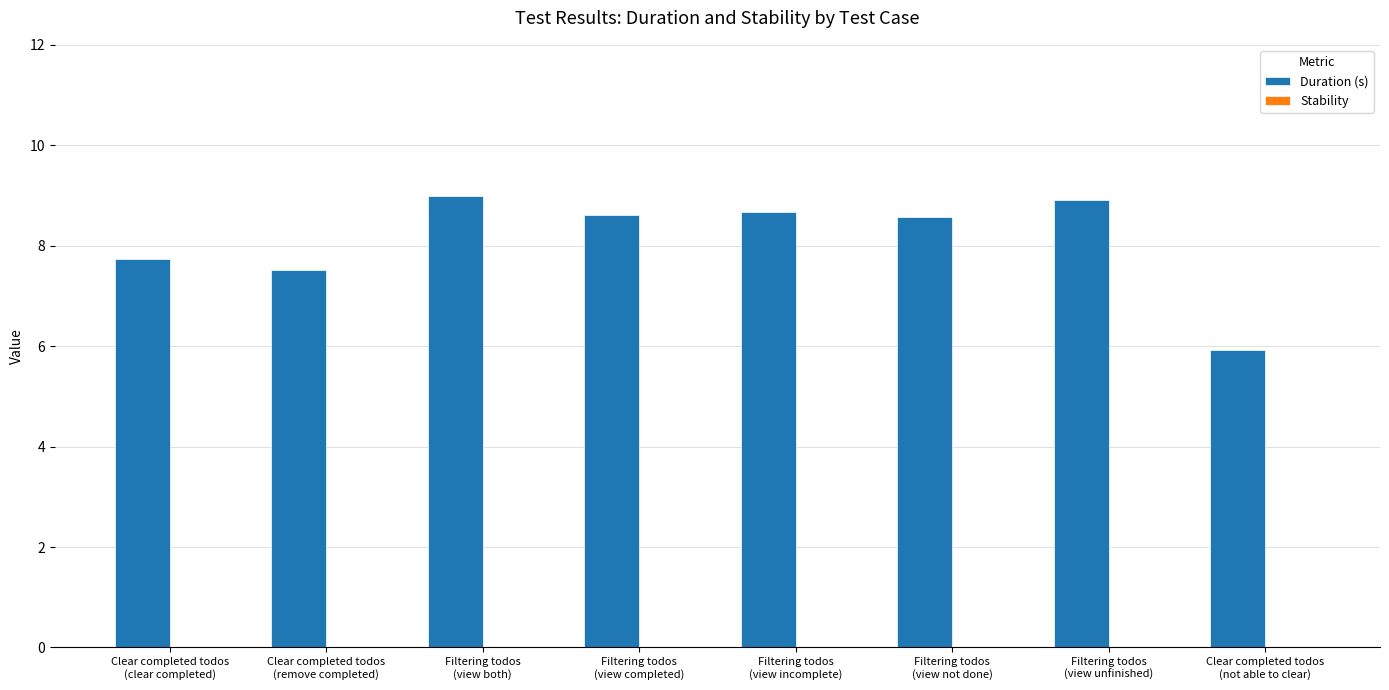

Are the bars grouped side by side (vs. stacked)?

No